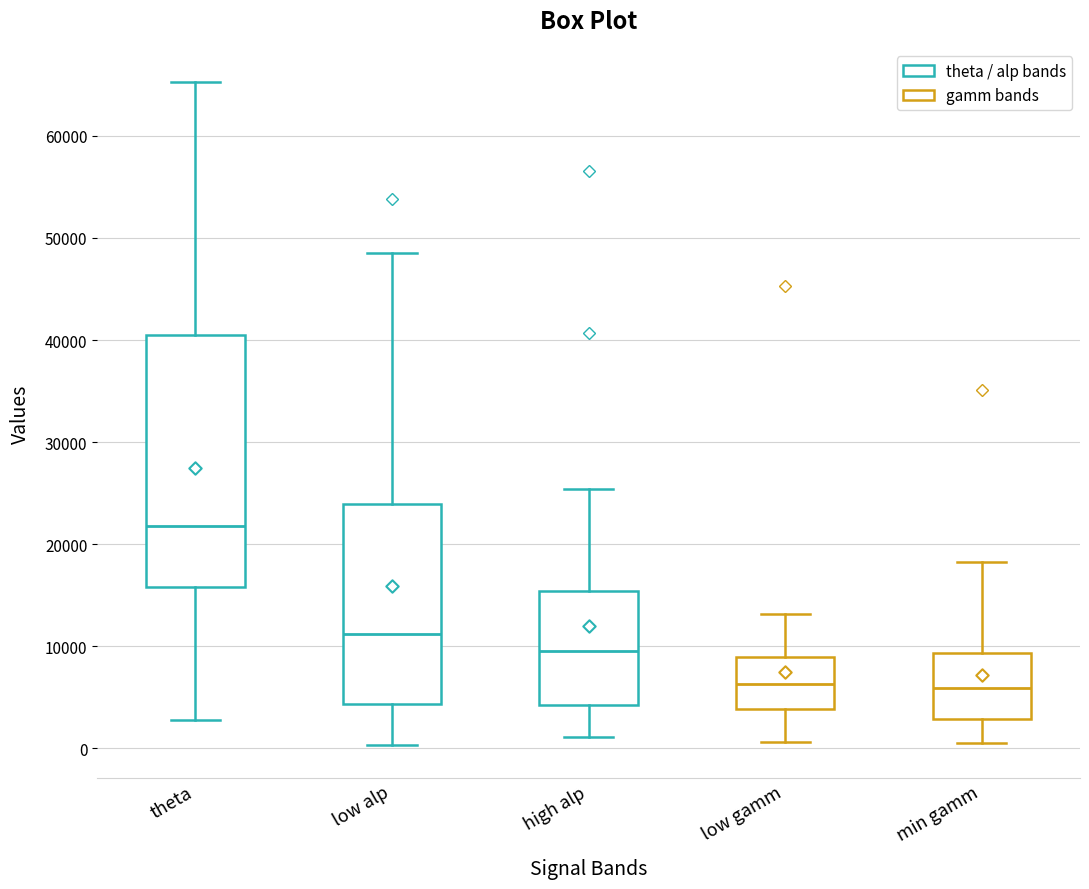

Comparing the boxes themselves (not the whiskers), which one is the tallest?

theta